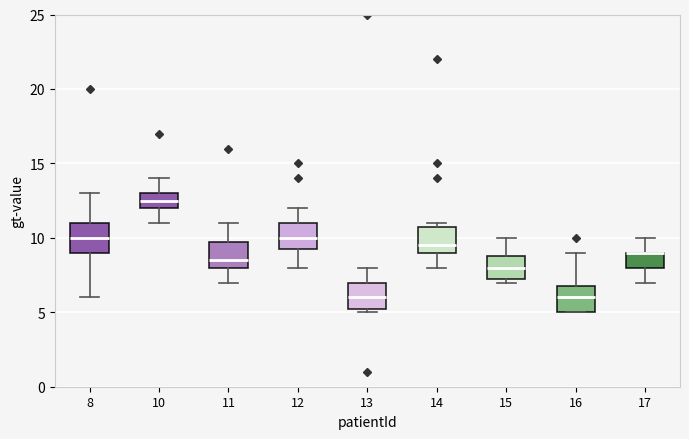

Reading left to right, transcribe this box plot: for each box, give where its median line is, the range the box spans, and where its two whiskers end, as read against the y-axis. The values are not printed on the chart, so give them approximately, as read against the axis.

8: median 10.0, box 9.0 to 11.0, whiskers 6.0 to 13.0
10: median 12.5, box 12.0 to 13.0, whiskers 11.0 to 14.0
11: median 8.5, box 8.0 to 10.0, whiskers 7.0 to 11.0
12: median 10.0, box 9.5 to 11.0, whiskers 8.0 to 12.0
13: median 6.0, box 5.5 to 7.0, whiskers 5.0 to 8.0
14: median 9.5, box 9.0 to 11.0, whiskers 8.0 to 11.0 (just above the box's upper edge)
15: median 8.0, box 7.5 to 9.0, whiskers 7.0 to 10.0
16: median 6.0, box 5.0 to 7.0, whiskers 5.0 to 9.0
17: median 9.0 (drawn on the box's upper edge), box 8.0 to 9.0, whiskers 7.0 to 10.0